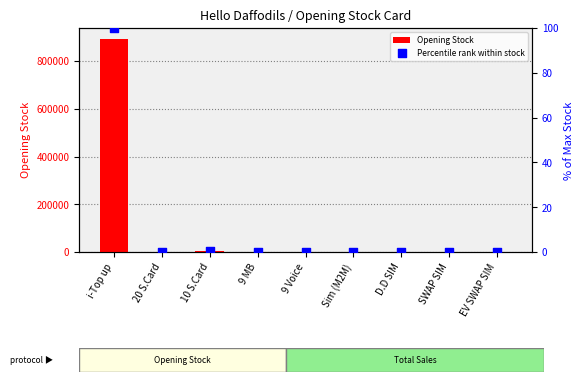

Which series has the largest Y range (max minus min)?

Opening Stock